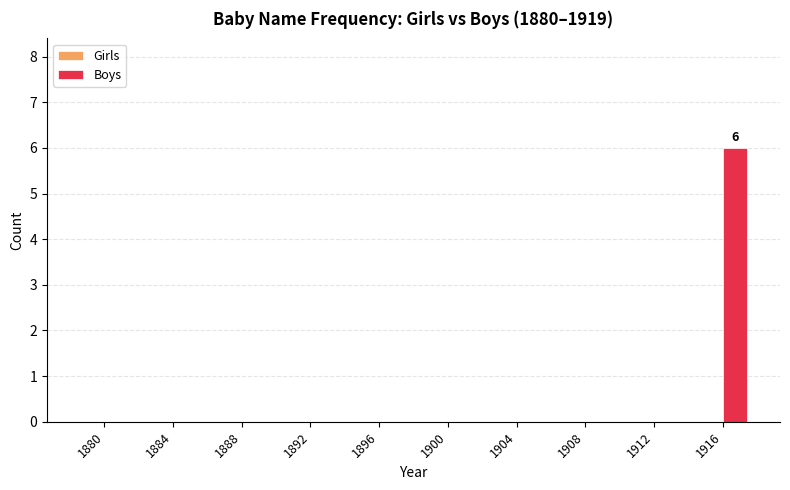

What is the sum of all values?

6